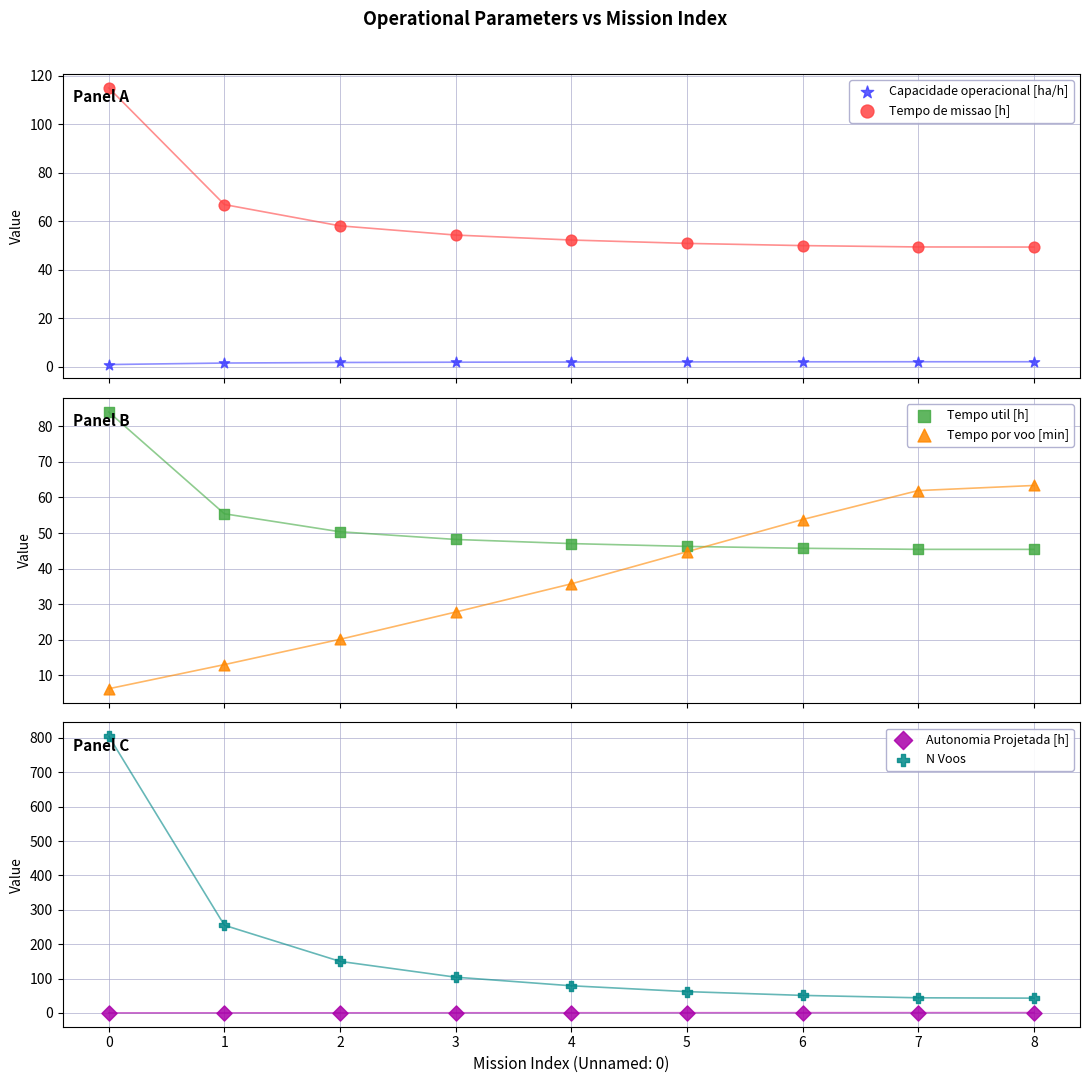

What is the total value across all series at 7?

203.5